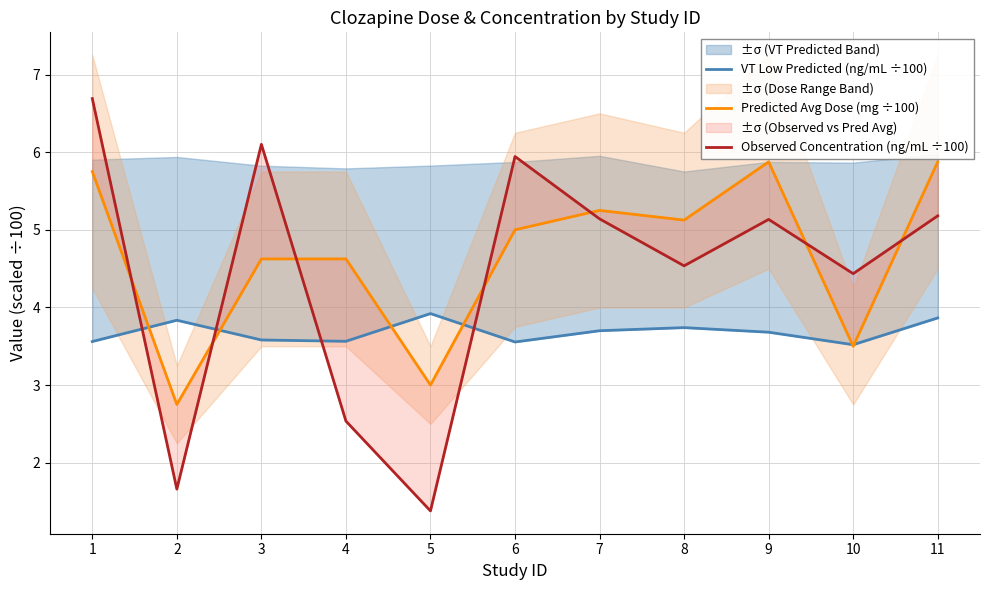

What are all the series names shown in the legend?

VT Low Predicted (ng/mL ÷100), Predicted Avg Dose (mg ÷100), Observed Concentration (ng/mL ÷100)